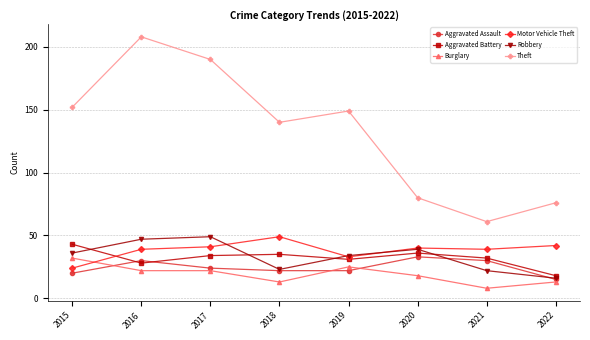

True or false: Aggravated Battery has more than 2 points higher than both neighbors.

False